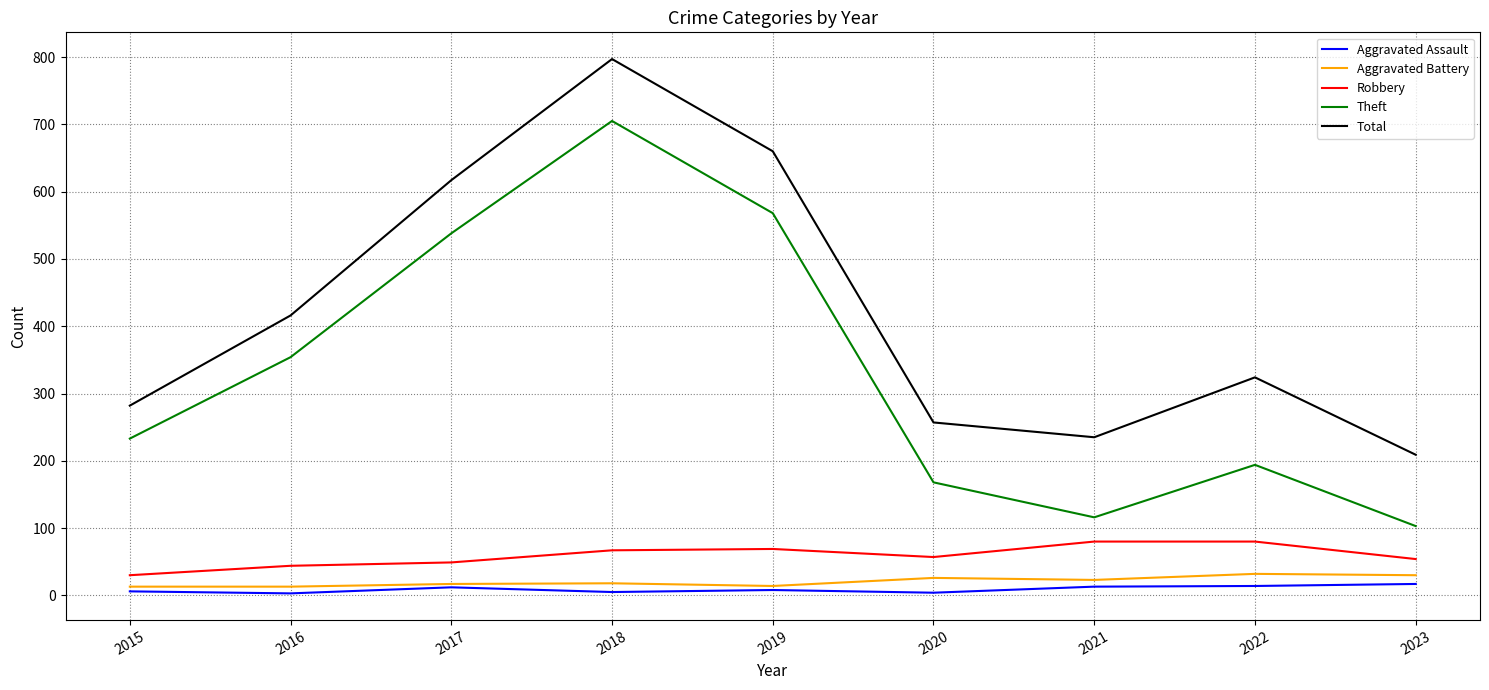

Is the value of Robbery at 2023 greater than the value of Total at 2023?

No